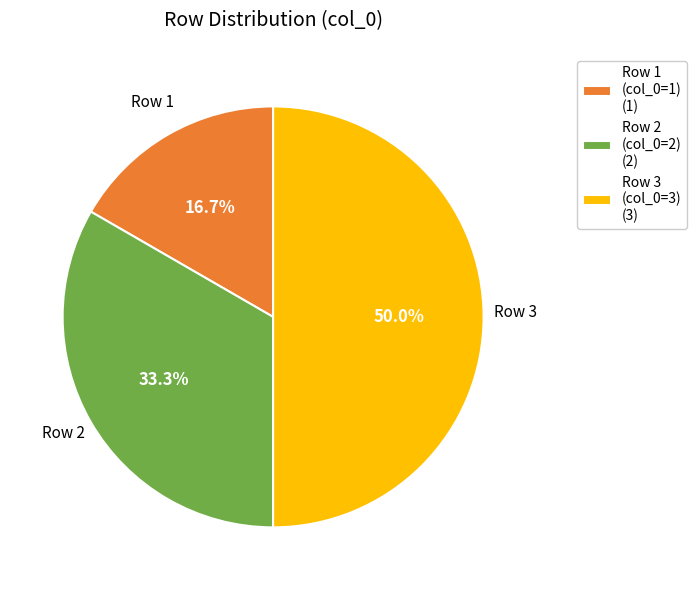

What is the ratio of the value at Row 1 (col_0=1) (1) to the value at Row 3 (col_0=3) (3)?

0.3